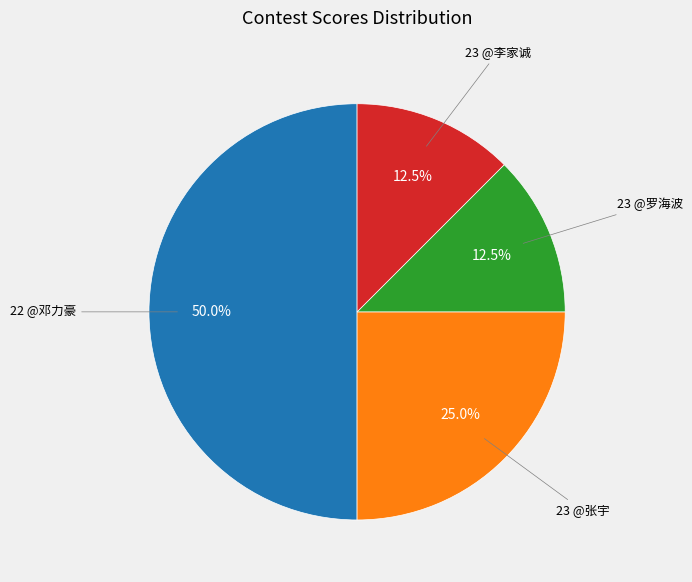

How many segments does this pie chart have?

4